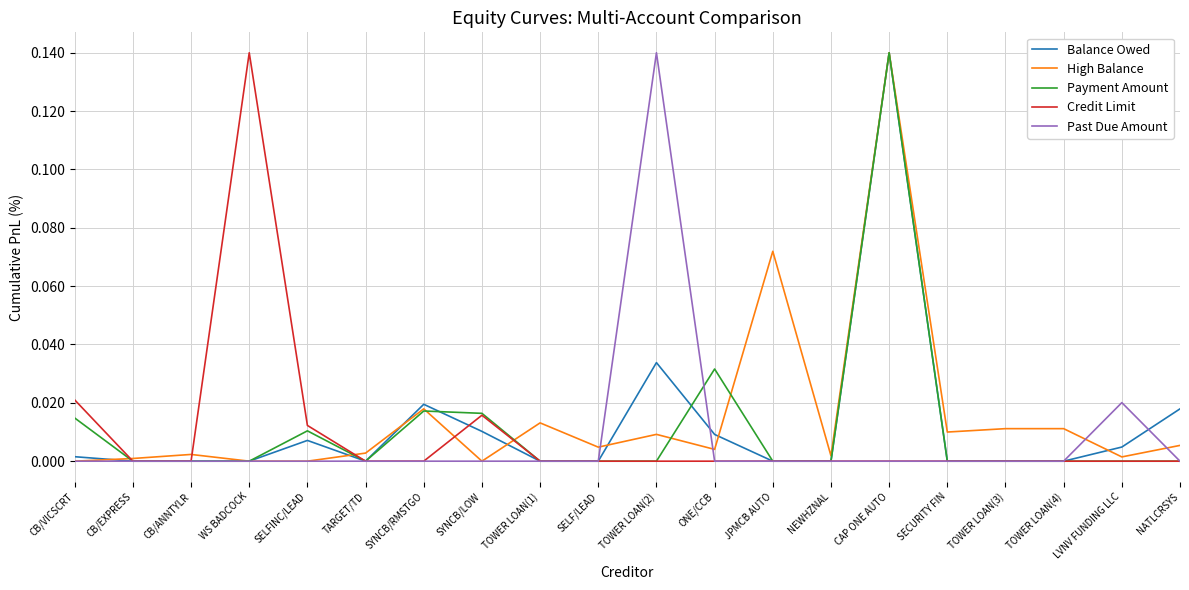

The Past Due Amount series shows 0.0 at NATLCRSYS. True or false?

True